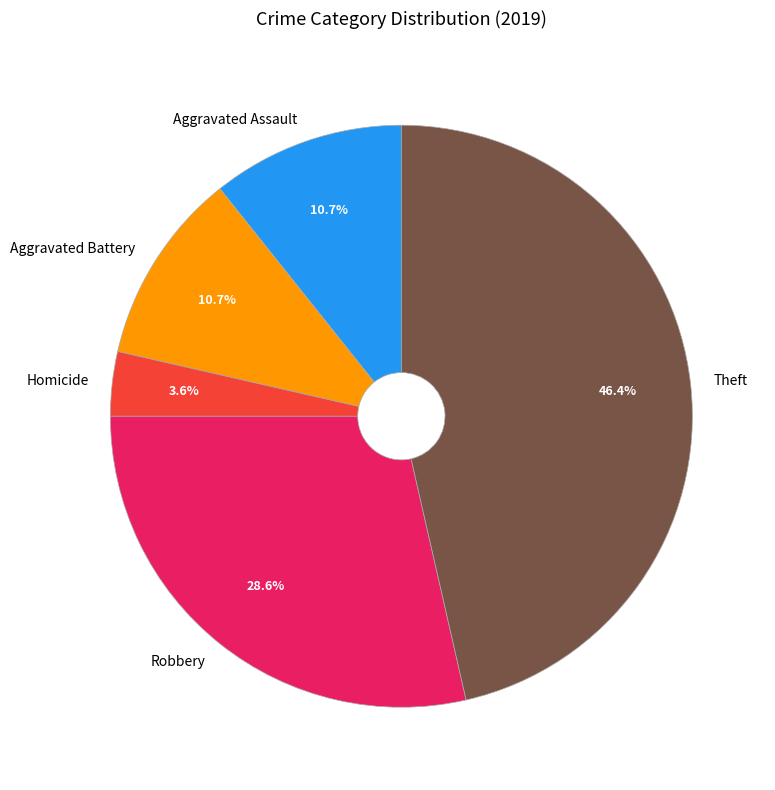

Is Homicide the majority of the pie?

No